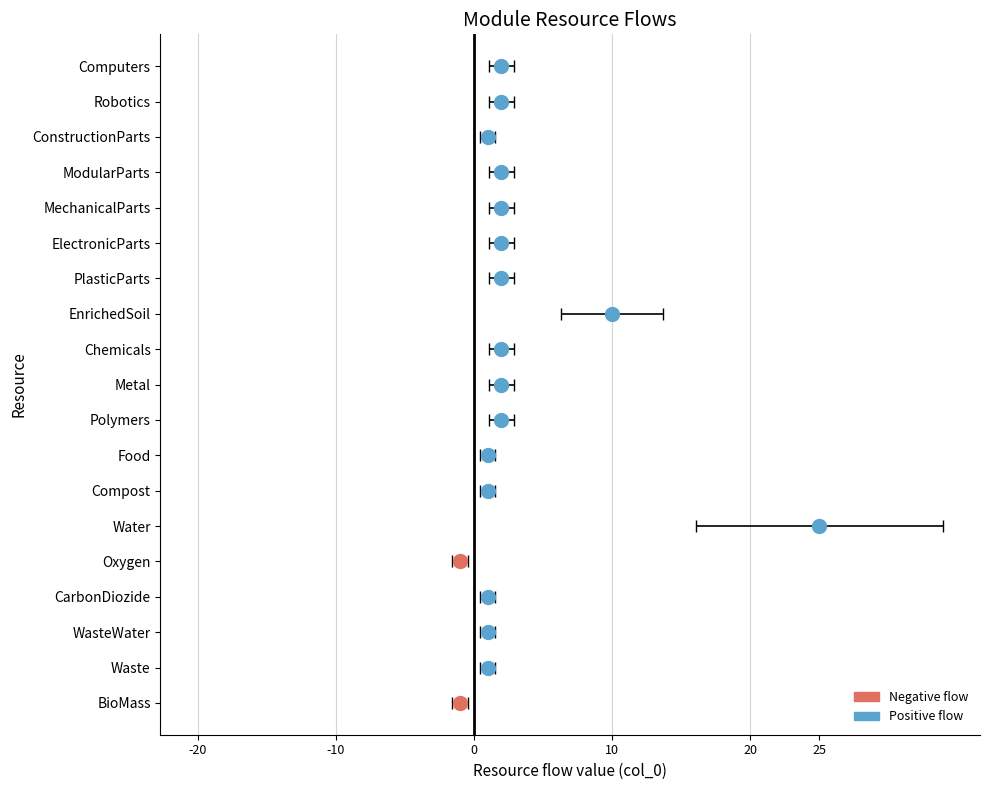

Between Chemicals and Water, which is larger?

Water